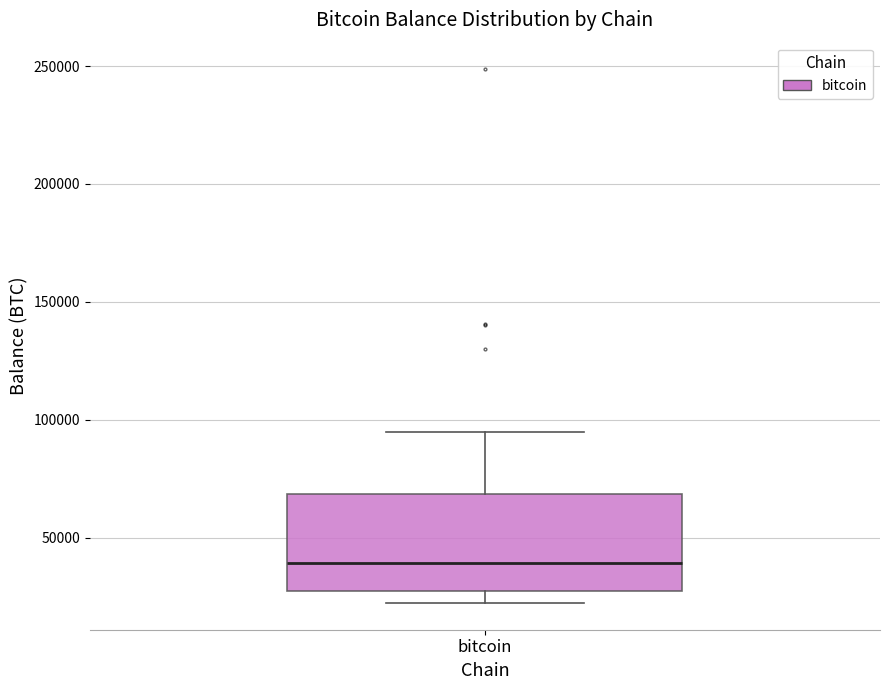

Read this box plot against the y-axis: the position of the median line, the range covered by the box, and the ends of both whiskers. The values are not printed on the chart, so give them approximately, as read against the axis.

median 40000, box 25000 to 70000, whiskers 20000 to 95000